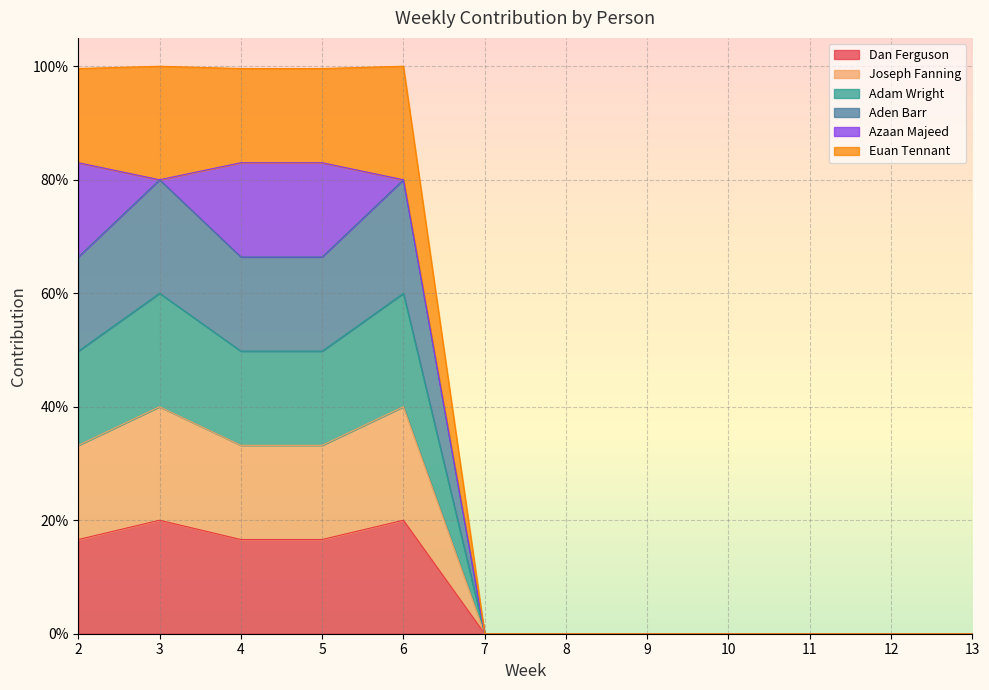

Does the chart display data point markers on the line(s)?

No